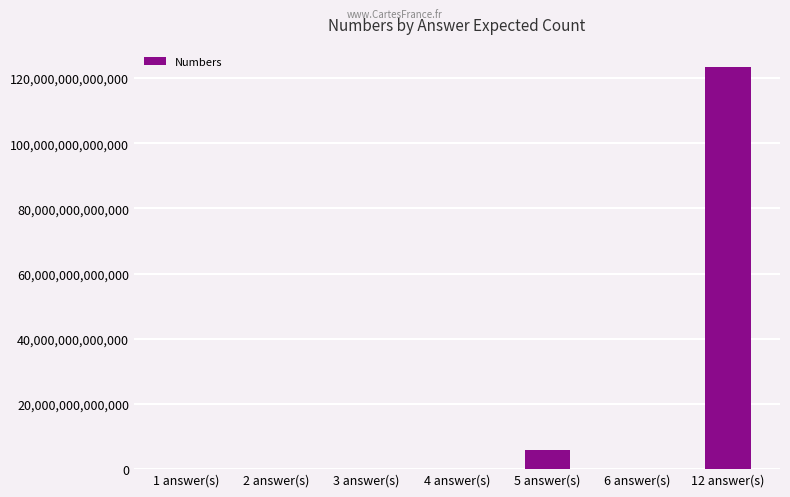

Where is the data nearest to the value 61728394562205?

5 answer(s)